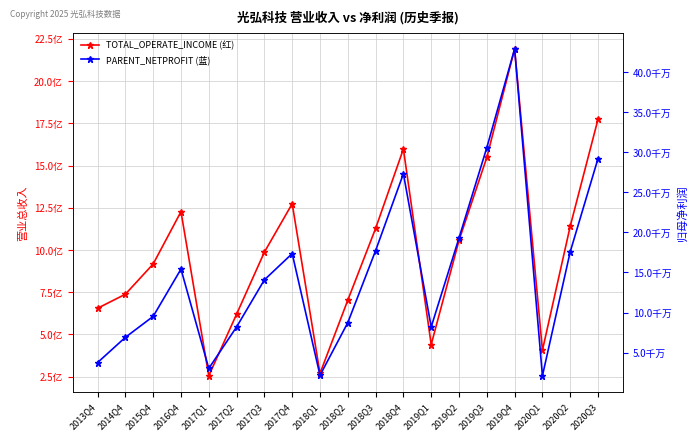

Is the value of TOTAL_OPERATE_INCOME at 2016Q4 greater than the value of PARENT_NETPROFIT at 2016Q4?

Yes